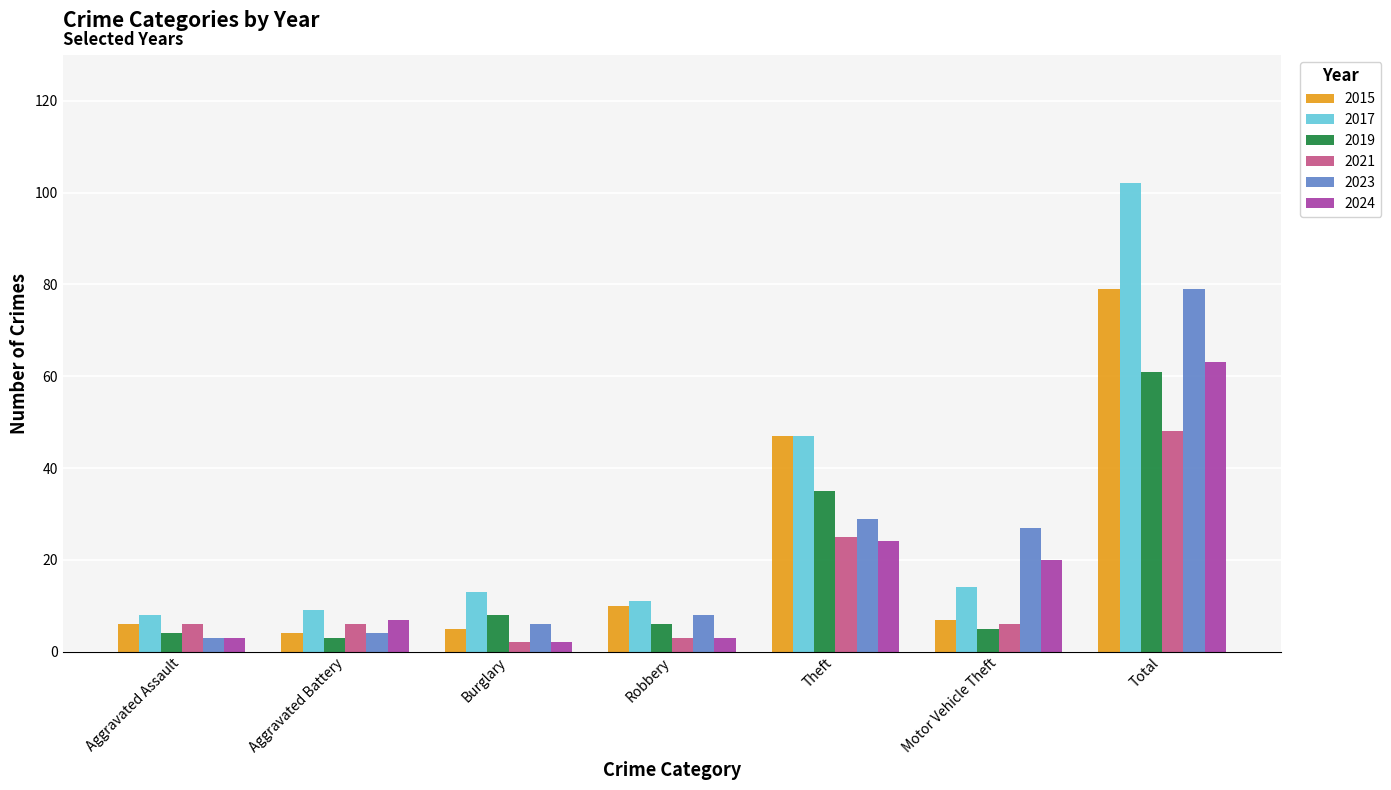

True or false: 2021 has a value of 6 at Aggravated Battery.

True